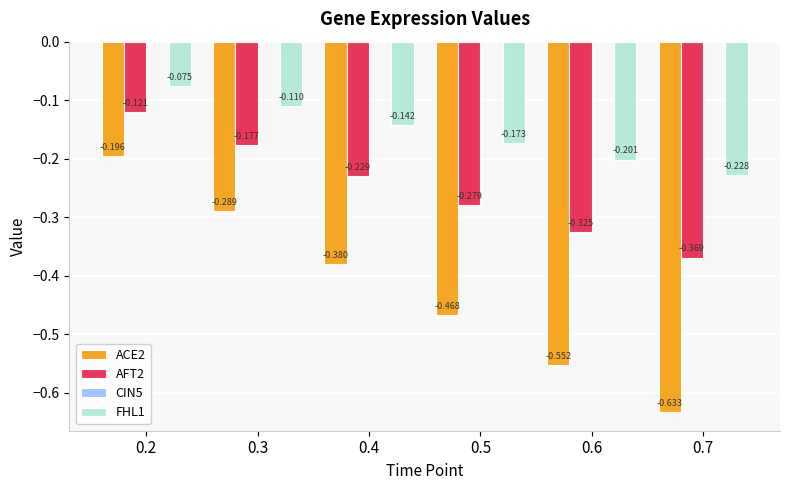

At which label does ACE2 reach its minimum?

0.7